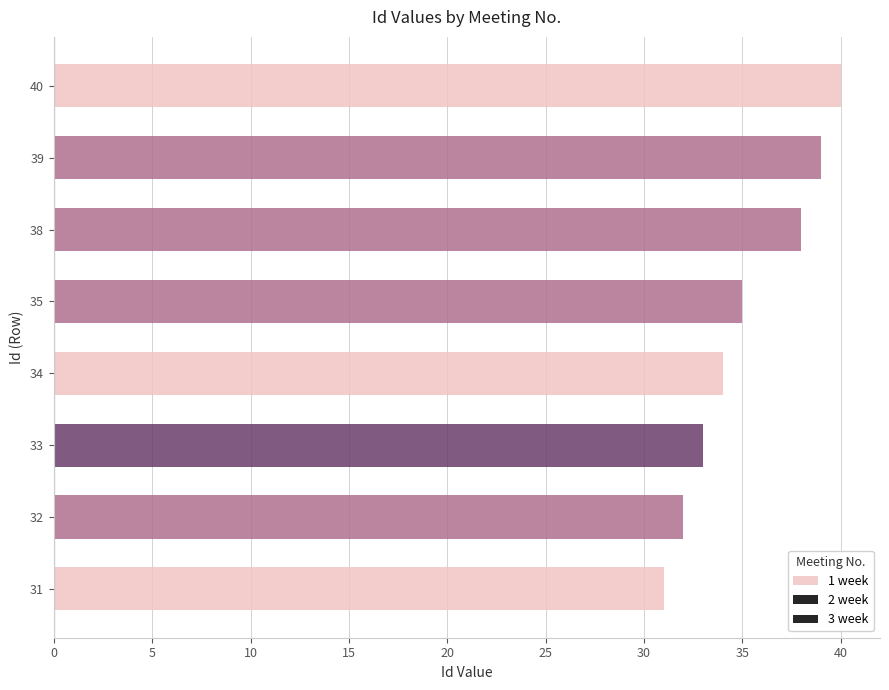

At 20, list the series in order from smallest to largest.

1 week, 3 week, 2 week